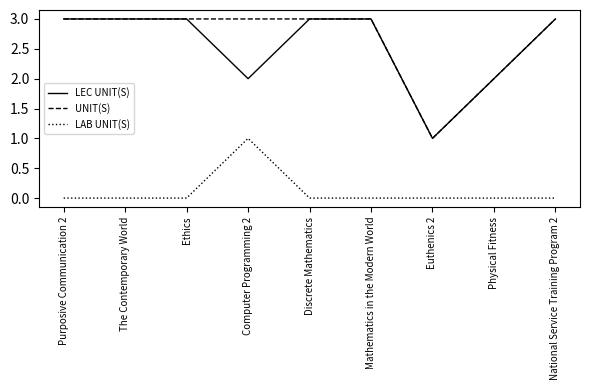

In UNIT(S), how many points are lower than both neighbors (excluding endpoints)?

1